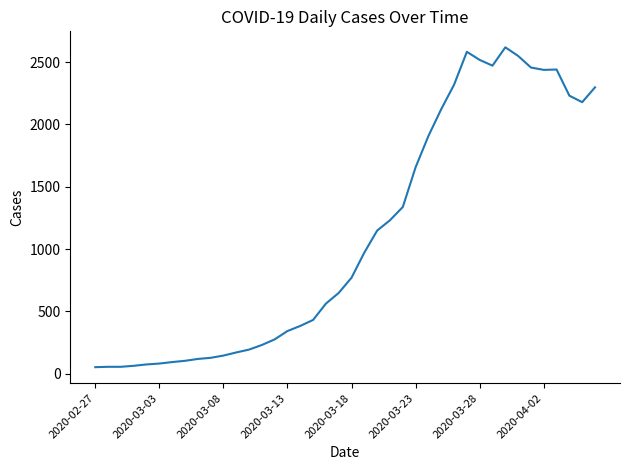

Does the chart have visible grid lines?

No